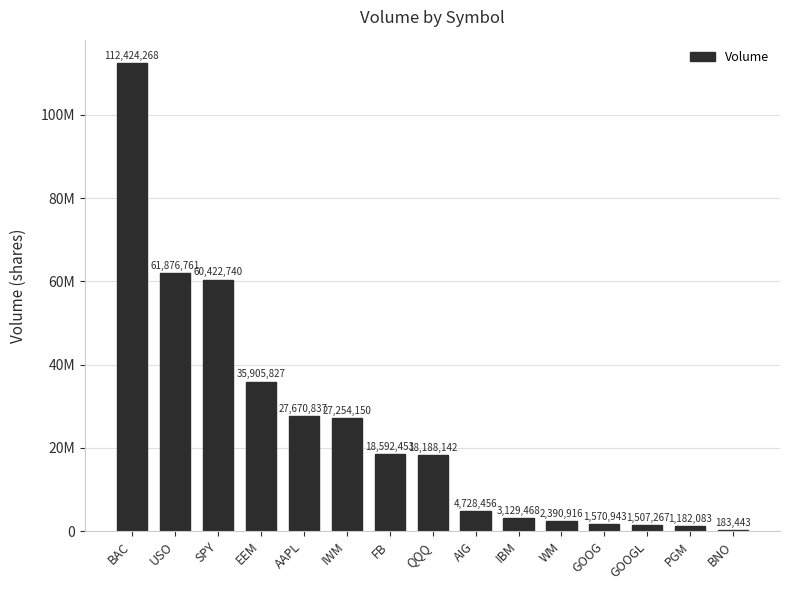

What is the minimum value shown in the chart?

183443